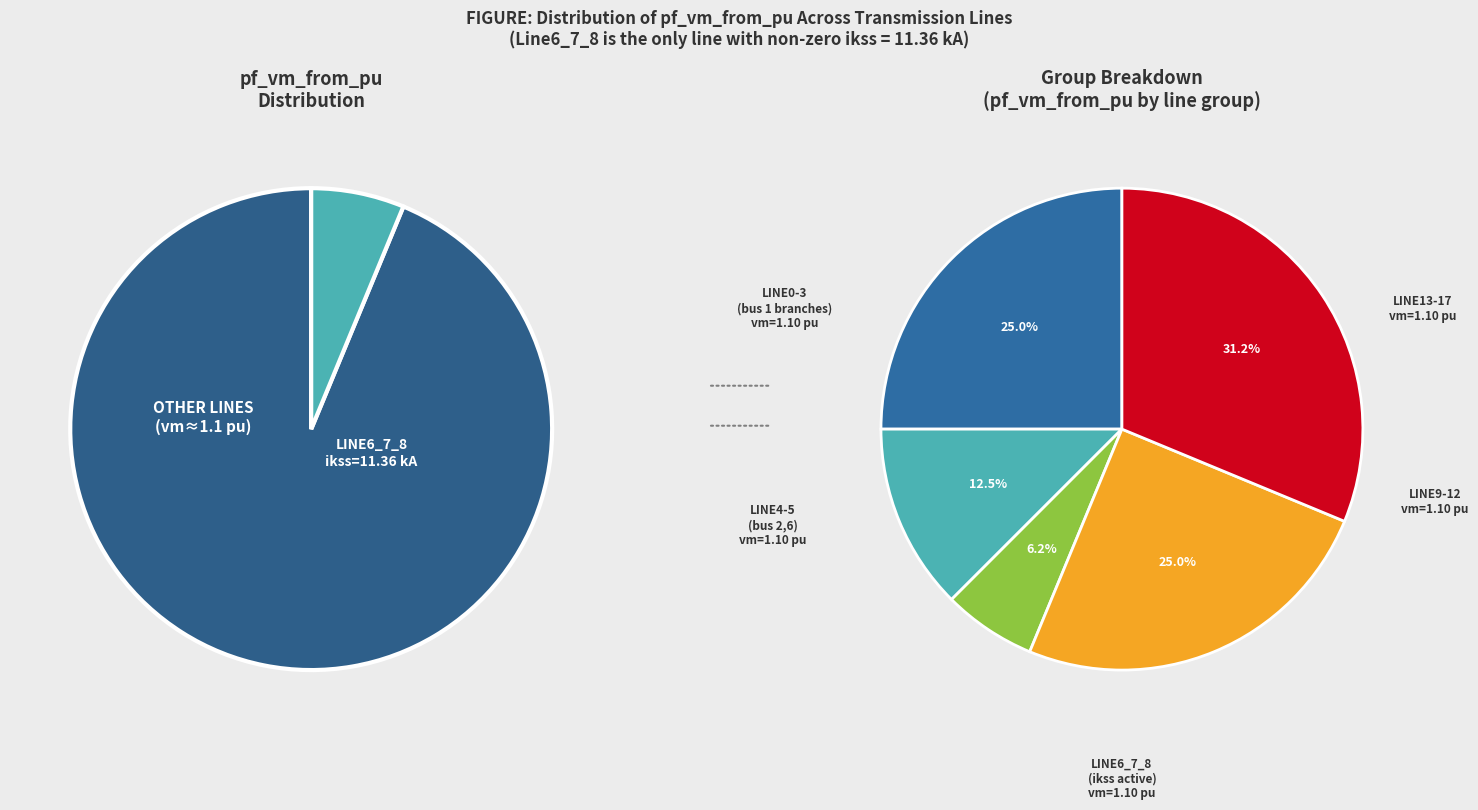

What portion of the pie excludes 16?

93.7%